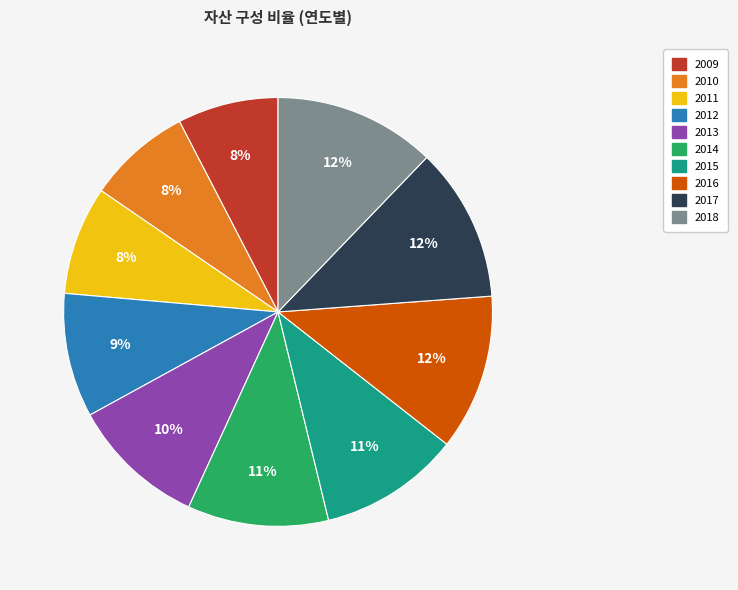

True or false: 2015 accounts for 11% of the total.

True